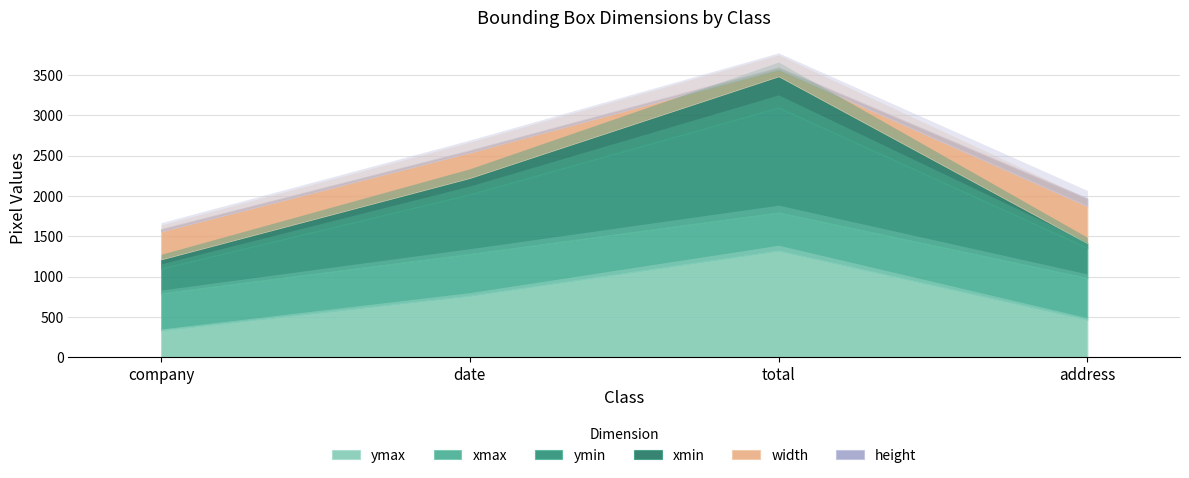

True or false: ymax has more than 2 points higher than both neighbors.

False